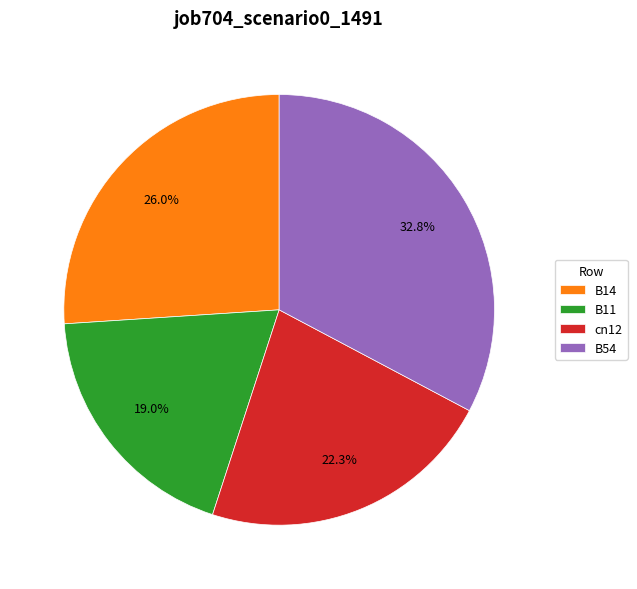

True or false: B14 accounts for 19% of the total.

False